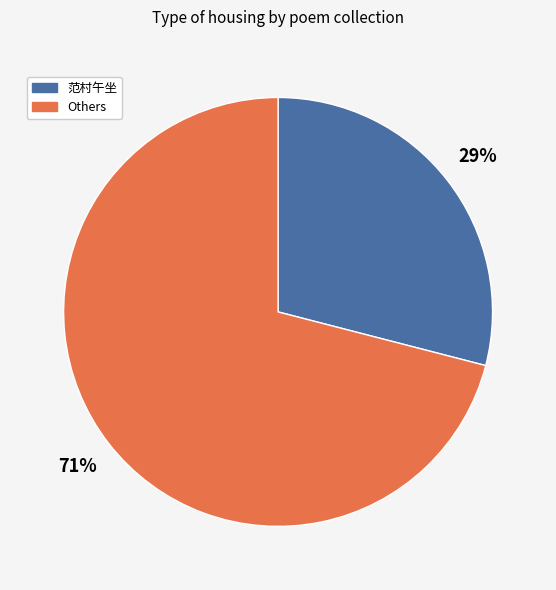

Is the sum of 范村午坐 and Others greater than half?

Yes